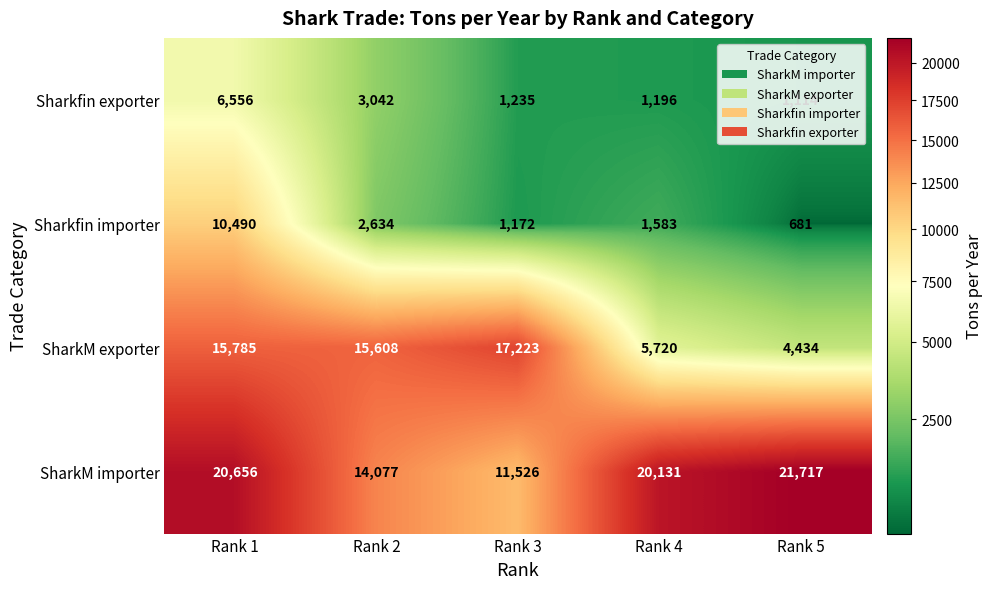

Read the SharkM exporter value at Rank 3, to the nearest 100.

17200